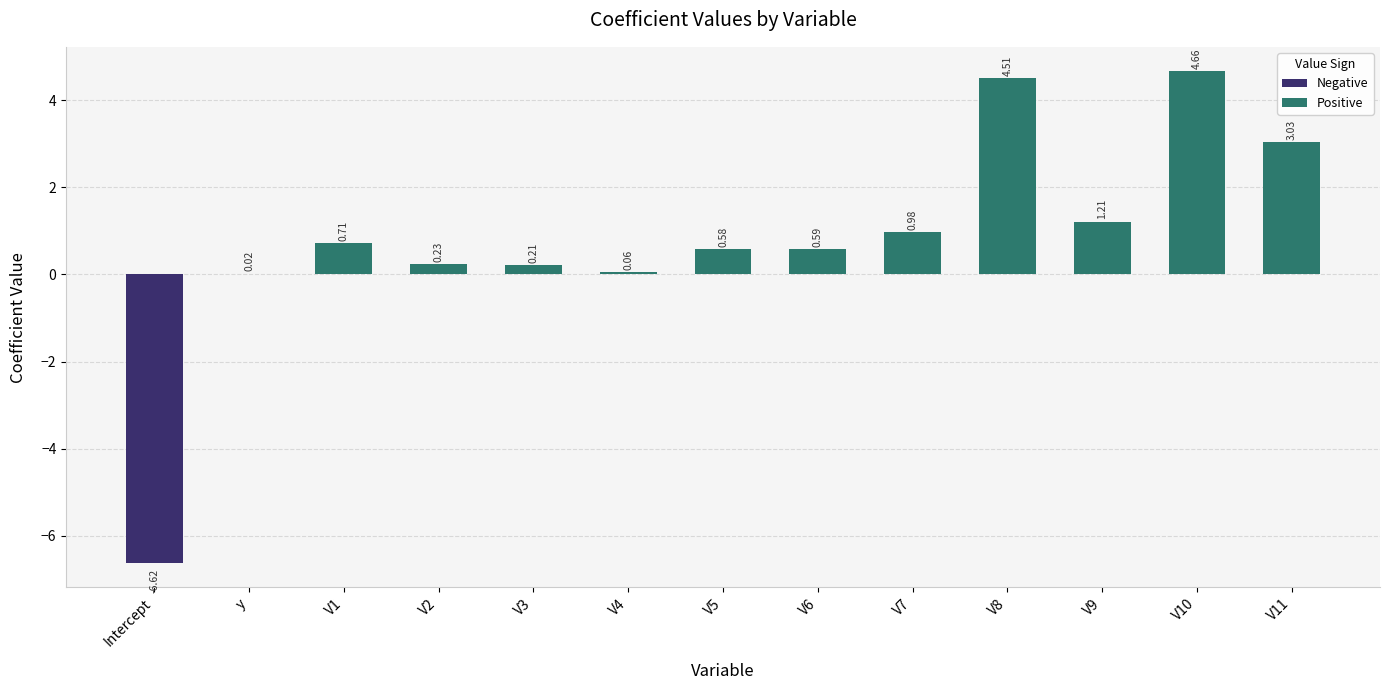

What is the change in value from V6 to V9?

+0.6